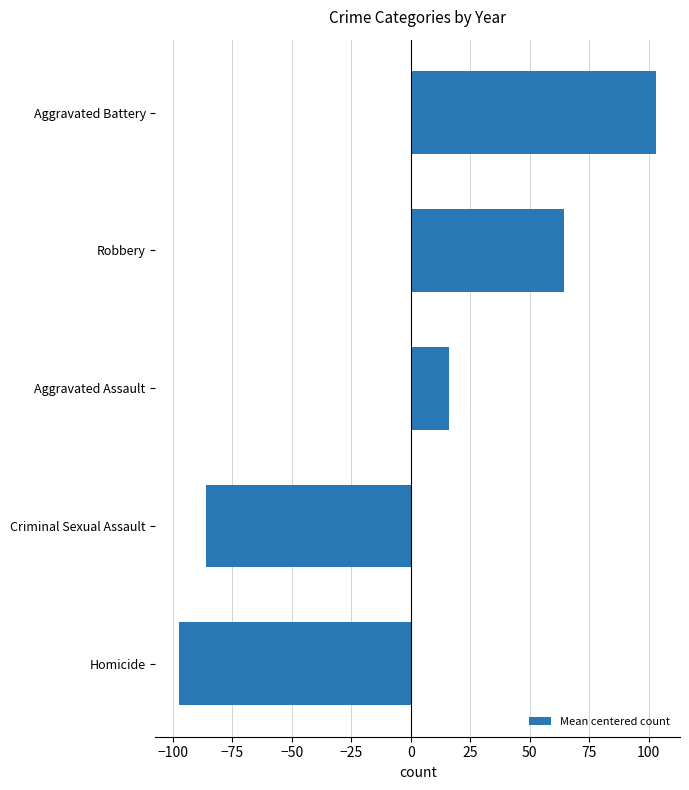

Between Homicide and Robbery, which is larger?

Robbery